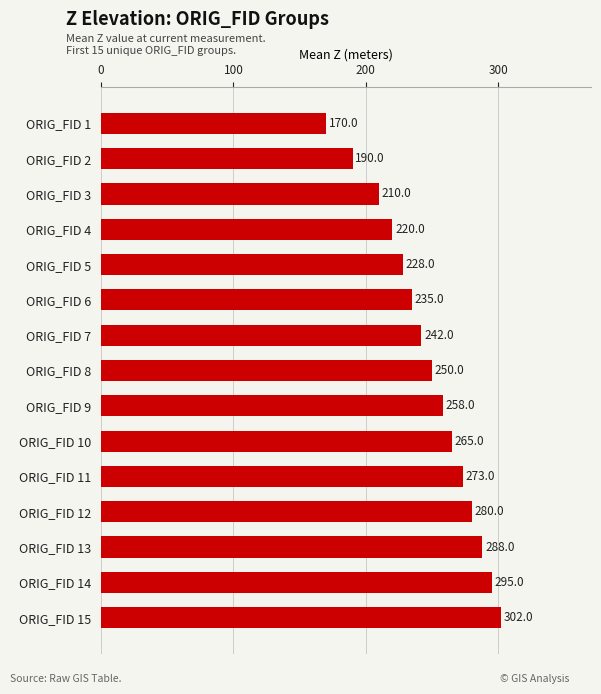

List the labels in order of value, largest first.

ORIG_FID 15, ORIG_FID 14, ORIG_FID 13, ORIG_FID 12, ORIG_FID 11, ORIG_FID 10, ORIG_FID 9, ORIG_FID 8, ORIG_FID 7, ORIG_FID 6, ORIG_FID 5, ORIG_FID 4, ORIG_FID 3, ORIG_FID 2, ORIG_FID 1